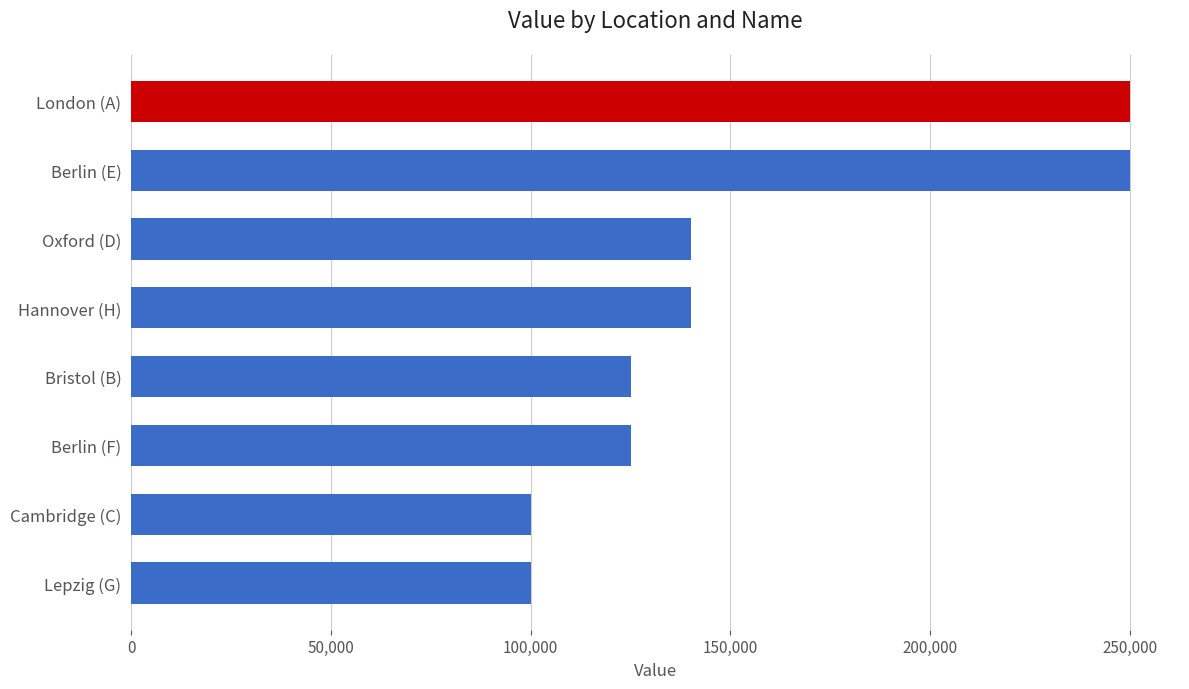

The value at Berlin (F) is 125000. True or false?

True